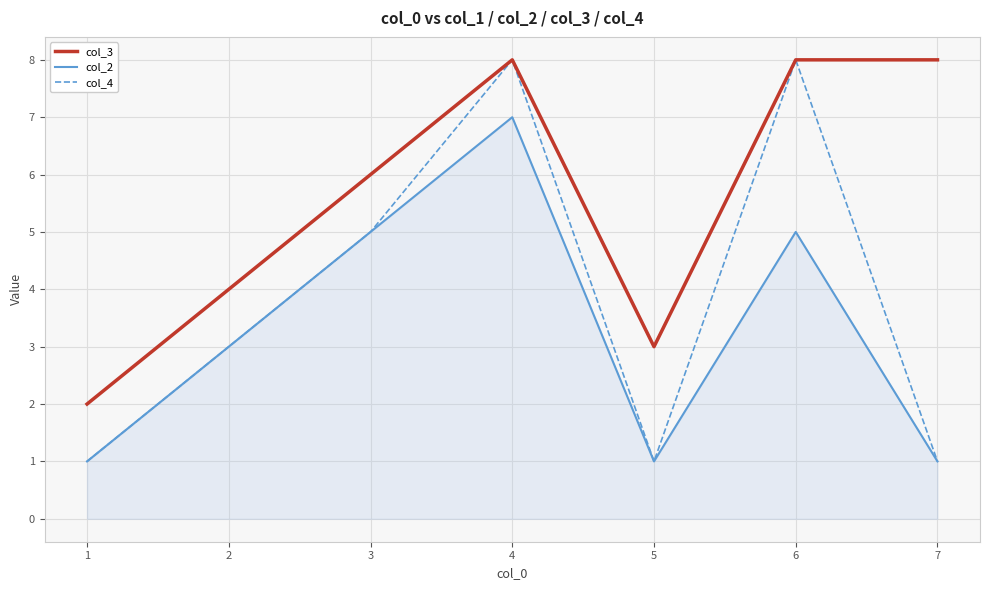

True or false: col_4 has a value of 1 at 2.

False